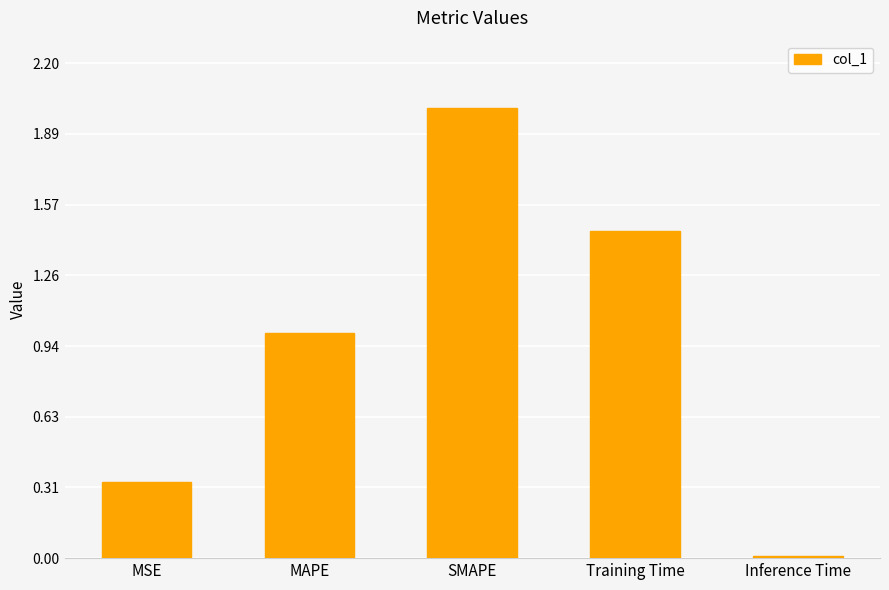

What is the label of the 1st bar from the left?

MSE